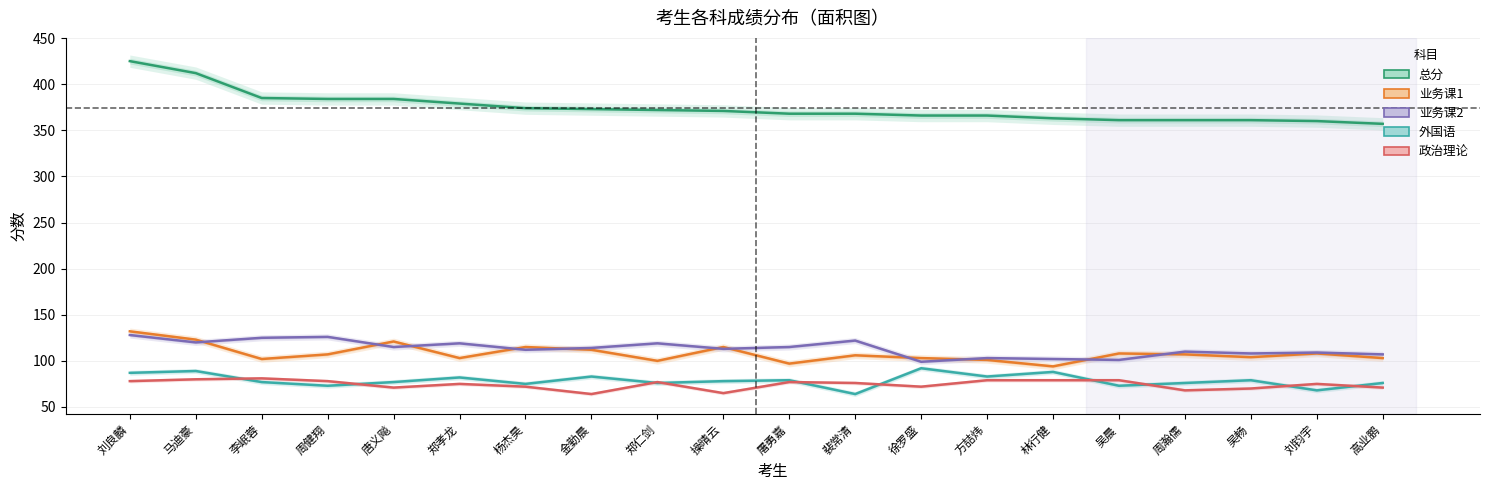

What is the value of the 业务课2 point at the 1st from the left?

128